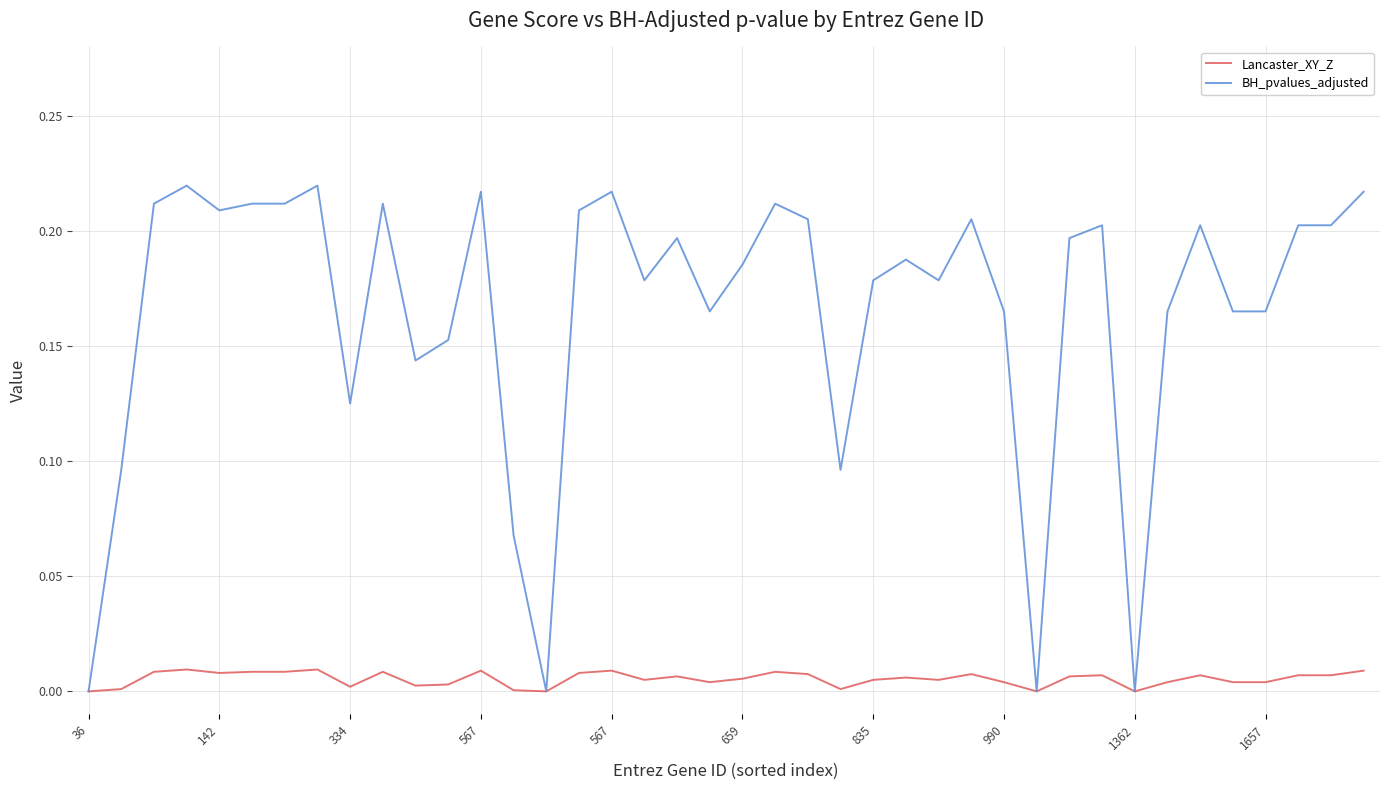

Rank the series by their average value, from lowest to highest.

Lancaster_XY_Z, BH_pvalues_adjusted